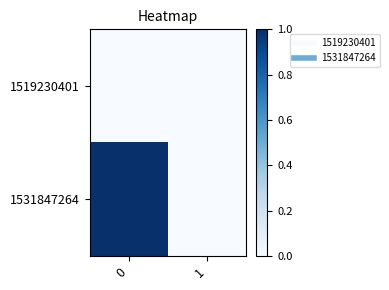

Reading left to right, transcribe all the data shown in this chart.

1519230401: 0=0	1=0
1531847264: 0=1	1=0